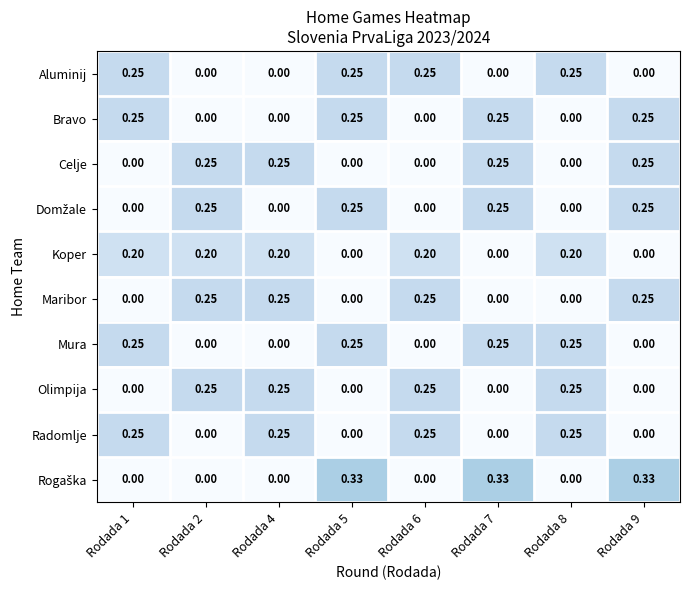

Is the value of Celje at Rodada 7 greater than the value of Mura at Rodada 4?

Yes